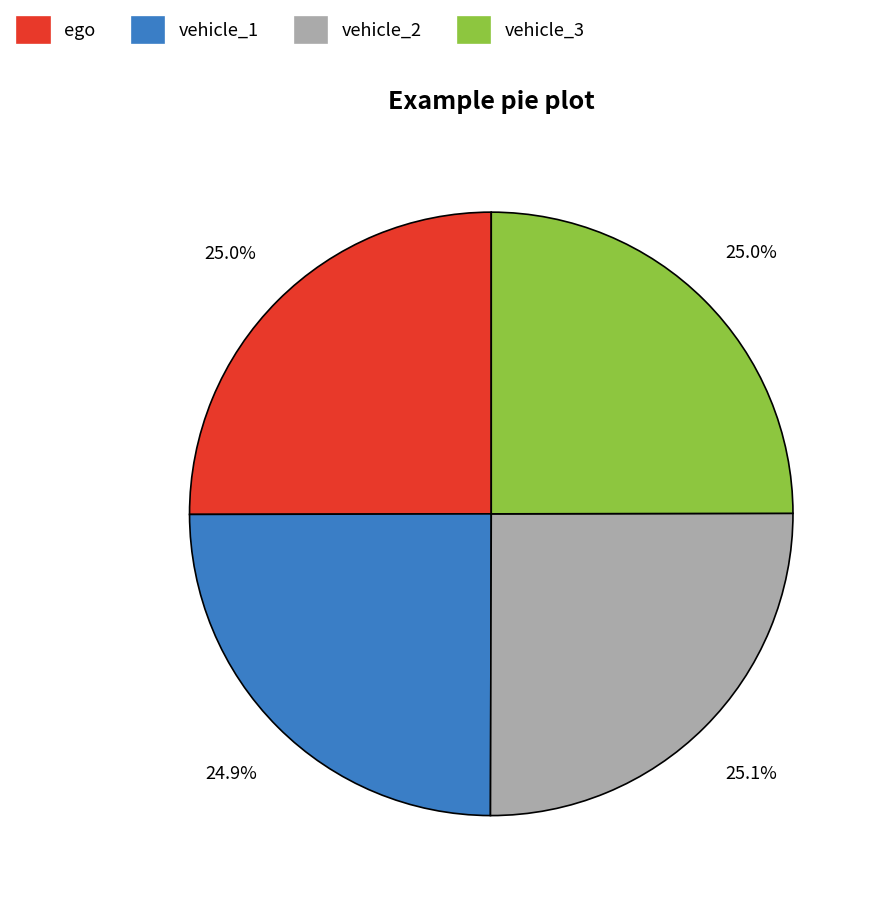

Is there any slice that represents more than half of the pie?

No